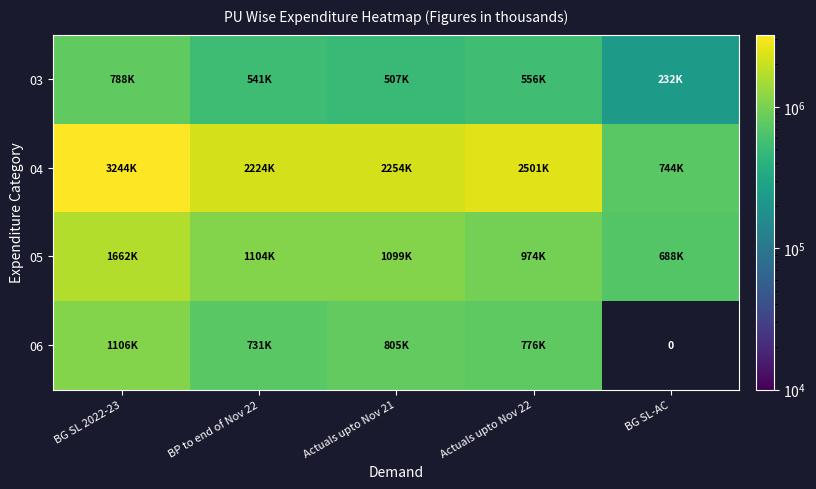

Which series has the largest total across all categories?

04